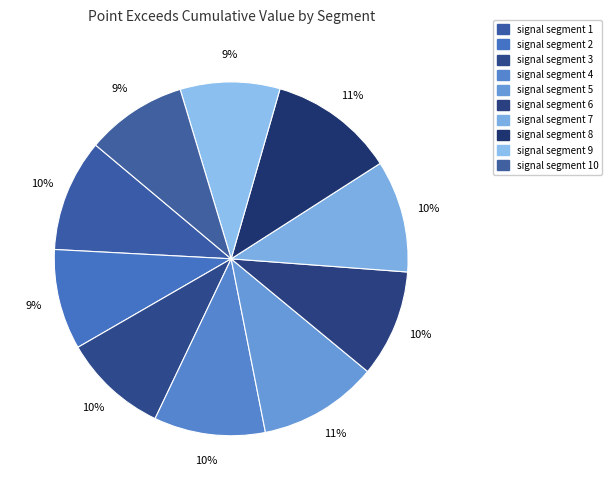

How many segments does this pie chart have?

10